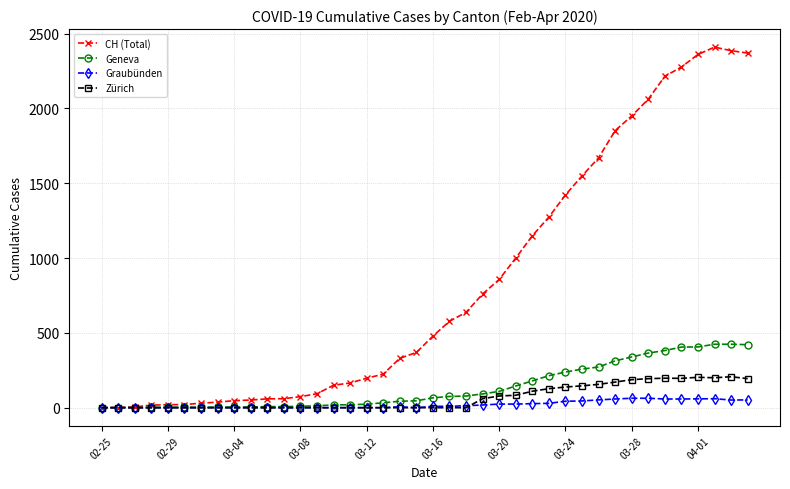

What is the average value of the Zürich series?

66